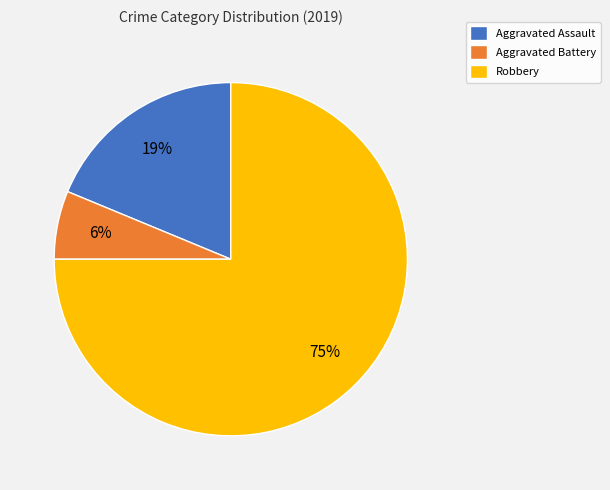

Do Aggravated Battery and Aggravated Assault together represent more than half of the pie?

No